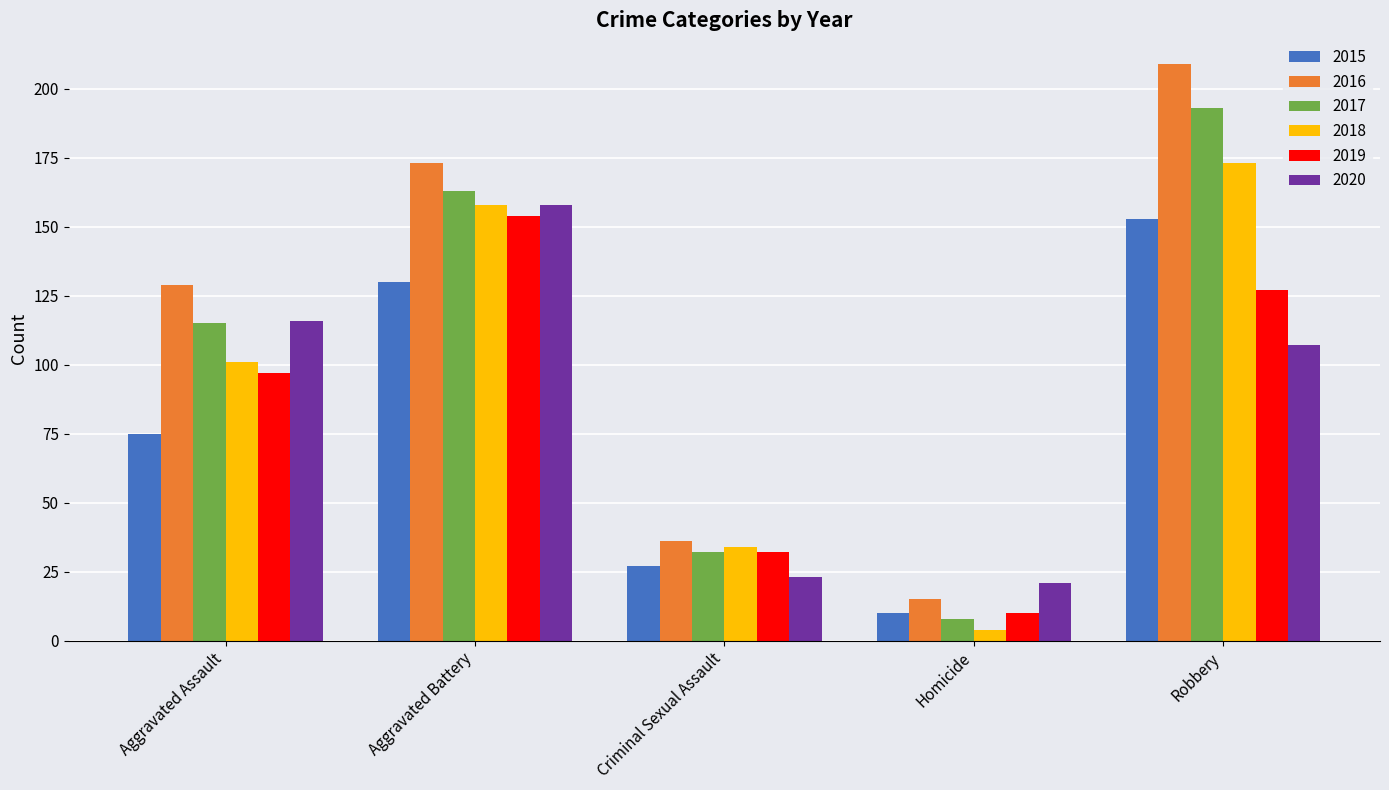

At which label is 2017 closest to 100?

Aggravated Assault